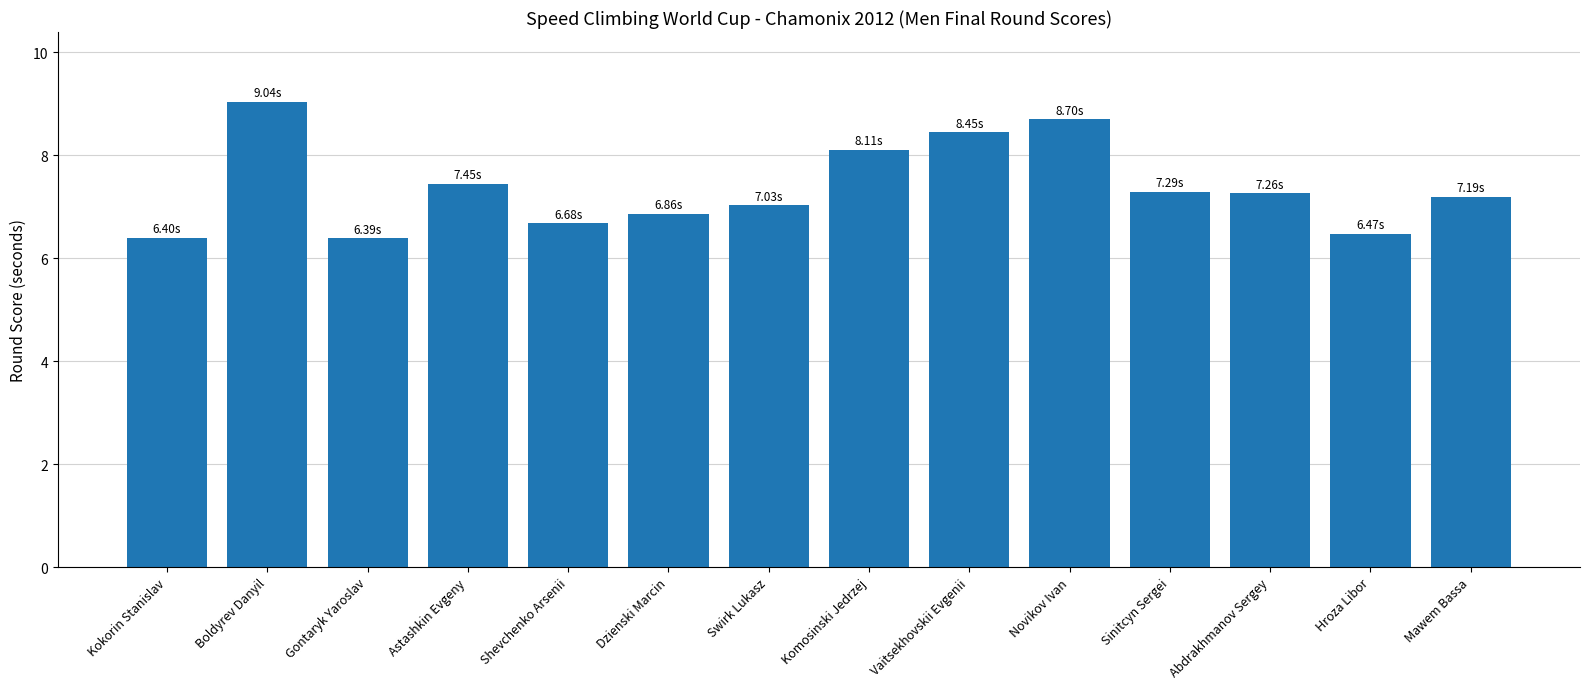

What is the change in value from Dzienski Marcin to Hroza Libor?

-0.4